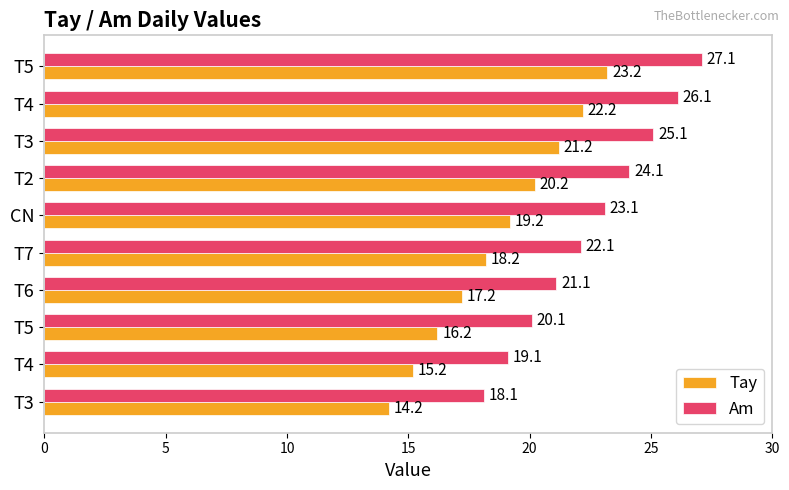

How many values in the Tay series exceed 19?

5